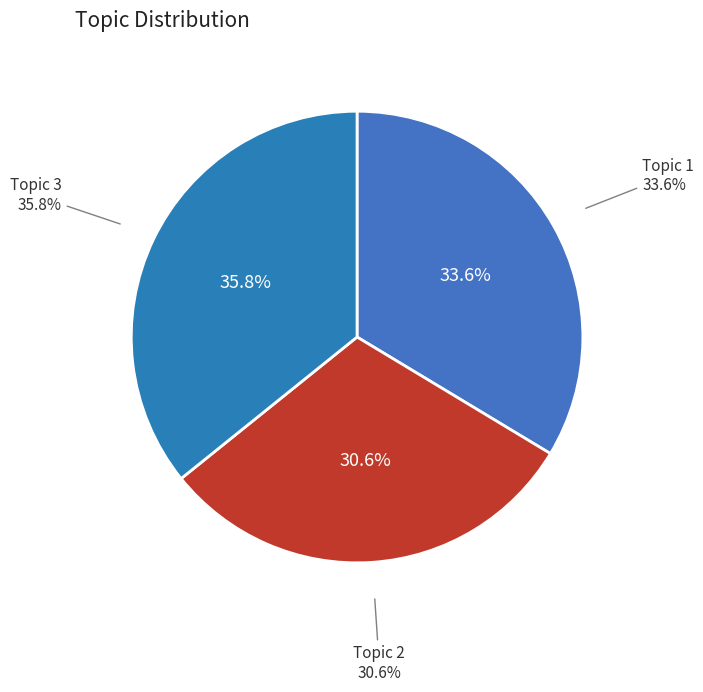

Count the number of slices in the pie.

3